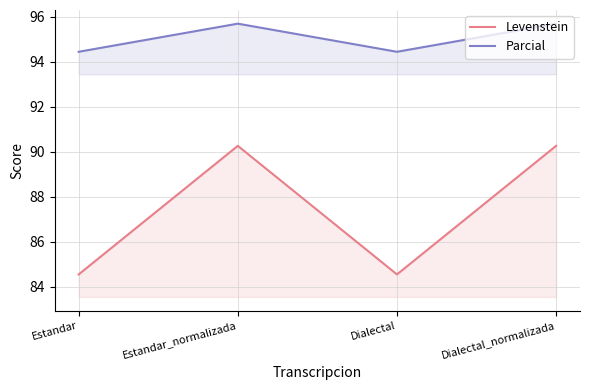

What is the greatest value displayed?

95.7